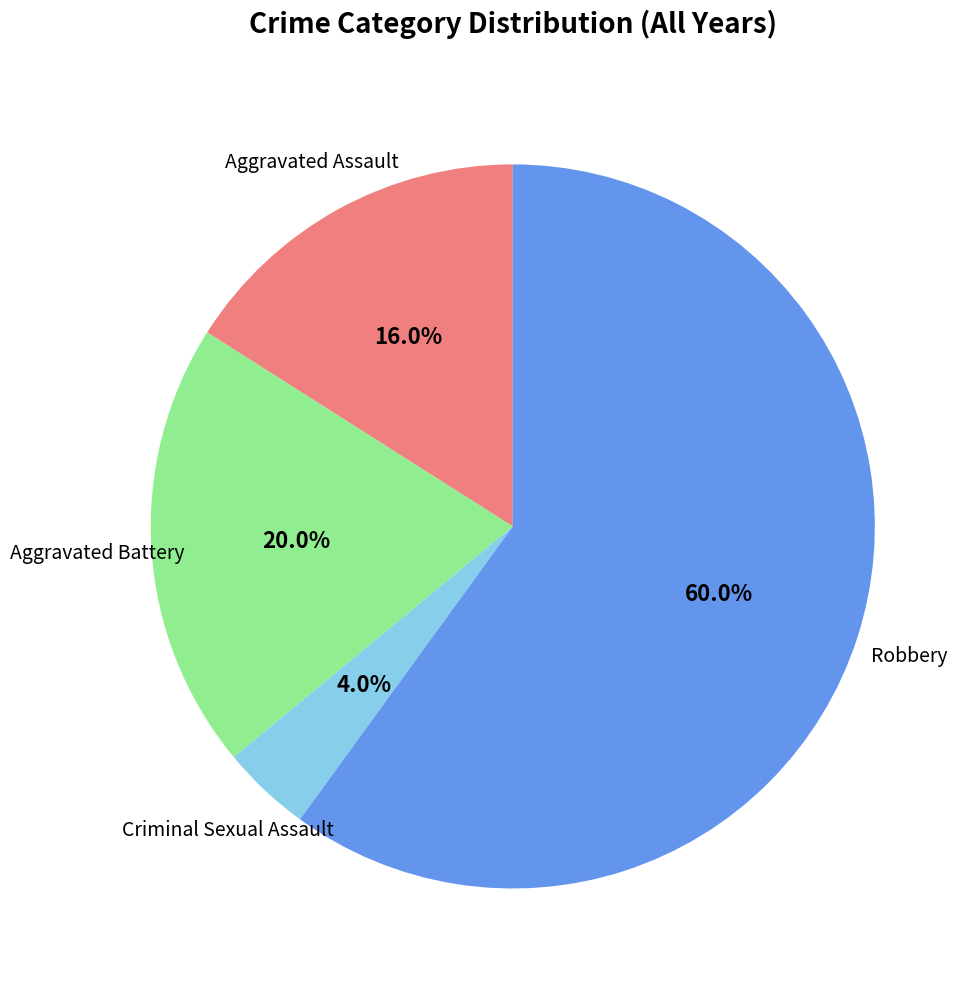

Is there any slice that represents more than half of the pie?

Yes